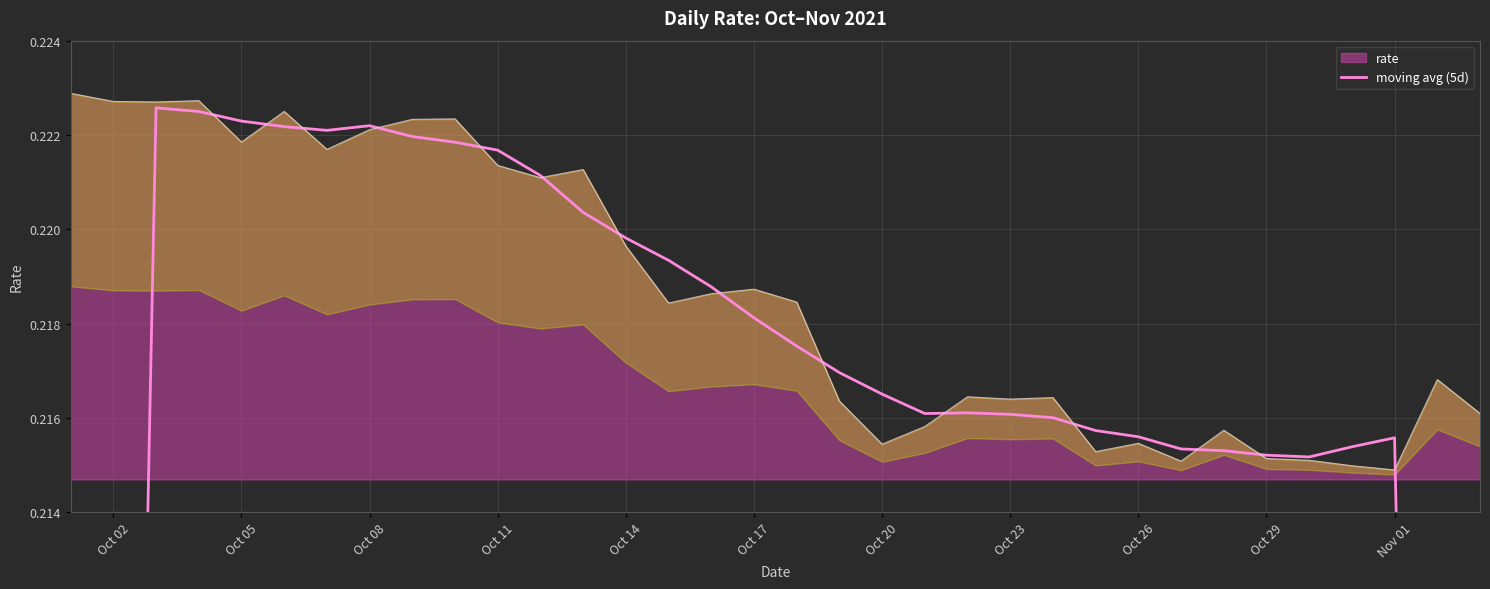

True or false: rate has a value of 0.3 at Oct 26.

False